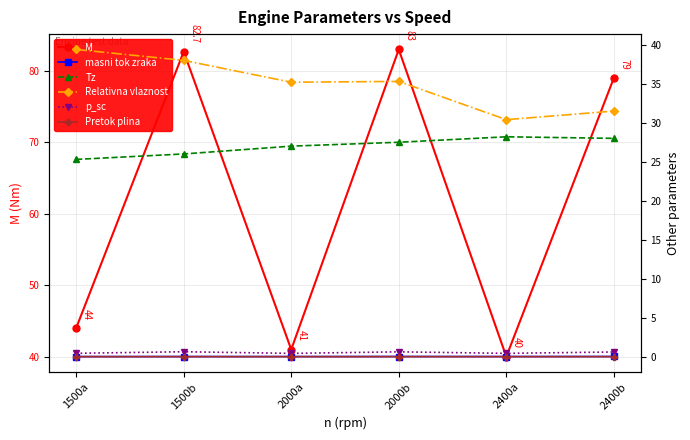

The p_sc series shows 0.6 at 2400b. True or false?

True